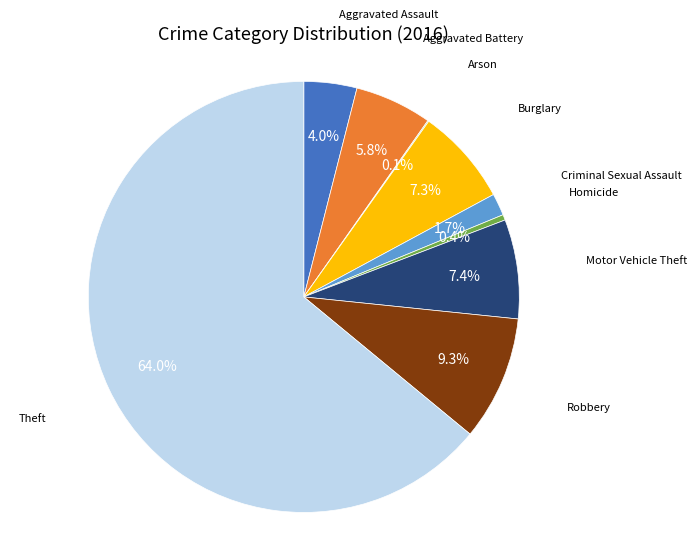

Is there a majority slice in this chart?

Yes